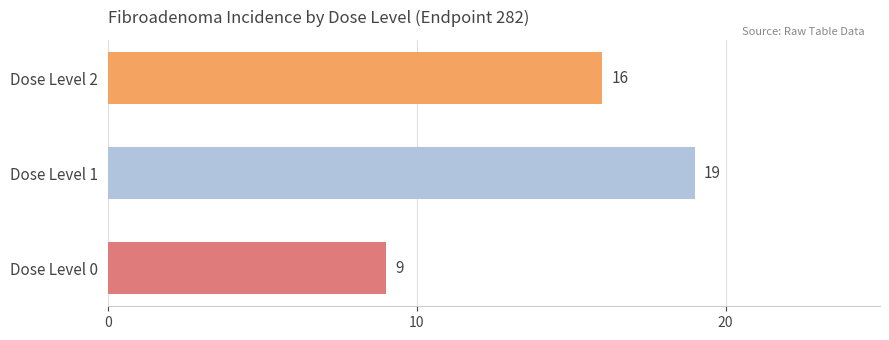

What is the greatest value displayed?

19